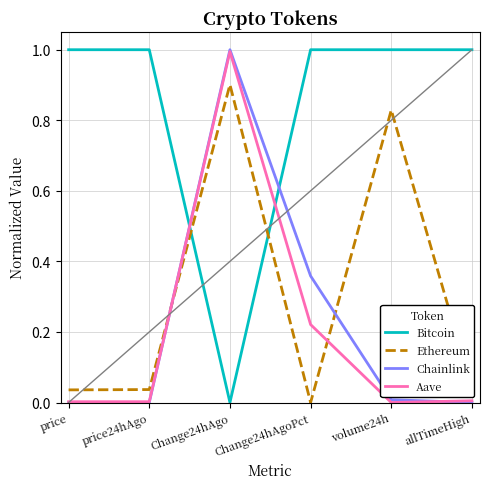

What position from the left is allTimeHigh?

6